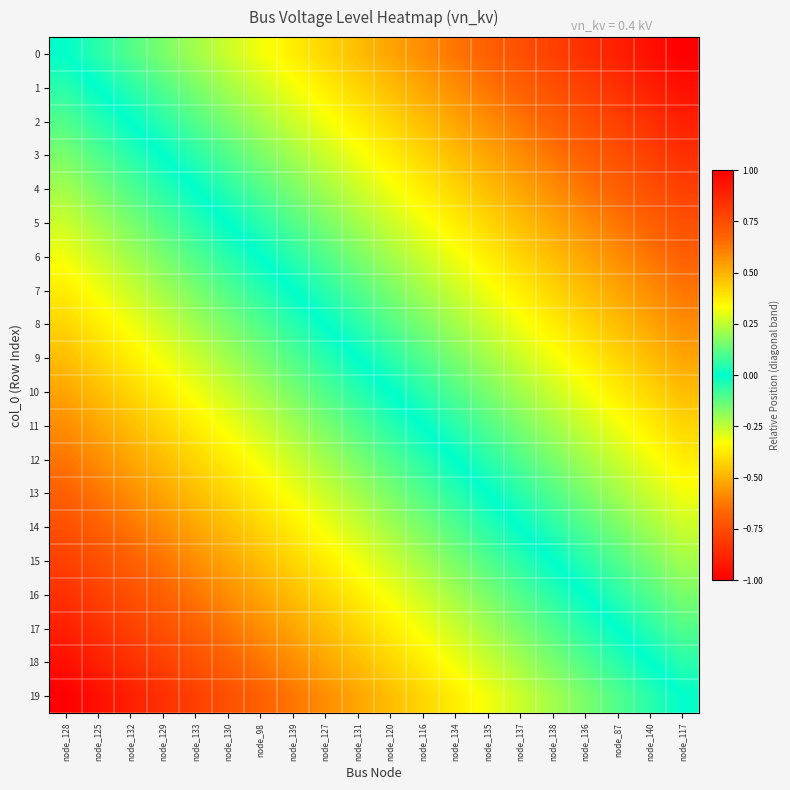

Reading right to left, extract all data points from this chart.

0: node_117=-1.0	node_140=-0.9	node_87=-0.9	node_136=-0.8	node_138=-0.8	node_137=-0.7	node_135=-0.7	node_134=-0.6	node_116=-0.6	node_120=-0.5	node_131=-0.5	node_127=-0.4	node_139=-0.4	node_98=-0.3	node_130=-0.3	node_133=-0.2	node_129=-0.2	node_132=-0.1	node_125=-0.1	node_128=0.0
1: node_117=-0.9	node_140=-0.9	node_87=-0.8	node_136=-0.8	node_138=-0.7	node_137=-0.7	node_135=-0.6	node_134=-0.6	node_116=-0.5	node_120=-0.5	node_131=-0.4	node_127=-0.4	node_139=-0.3	node_98=-0.3	node_130=-0.2	node_133=-0.2	node_129=-0.1	node_132=-0.1	node_125=0.0	node_128=0.1
2: node_117=-0.9	node_140=-0.8	node_87=-0.8	node_136=-0.7	node_138=-0.7	node_137=-0.6	node_135=-0.6	node_134=-0.5	node_116=-0.5	node_120=-0.4	node_131=-0.4	node_127=-0.3	node_139=-0.3	node_98=-0.2	node_130=-0.2	node_133=-0.1	node_129=-0.1	node_132=0.0	node_125=0.1	node_128=0.1
3: node_117=-0.8	node_140=-0.8	node_87=-0.7	node_136=-0.7	node_138=-0.6	node_137=-0.6	node_135=-0.5	node_134=-0.5	node_116=-0.4	node_120=-0.4	node_131=-0.3	node_127=-0.3	node_139=-0.2	node_98=-0.2	node_130=-0.1	node_133=-0.1	node_129=0.0	node_132=0.1	node_125=0.1	node_128=0.2
4: node_117=-0.8	node_140=-0.7	node_87=-0.7	node_136=-0.6	node_138=-0.6	node_137=-0.5	node_135=-0.5	node_134=-0.4	node_116=-0.4	node_120=-0.3	node_131=-0.3	node_127=-0.2	node_139=-0.2	node_98=-0.1	node_130=-0.1	node_133=0.0	node_129=0.1	node_132=0.1	node_125=0.2	node_128=0.2
5: node_117=-0.7	node_140=-0.7	node_87=-0.6	node_136=-0.6	node_138=-0.5	node_137=-0.5	node_135=-0.4	node_134=-0.4	node_116=-0.3	node_120=-0.3	node_131=-0.2	node_127=-0.2	node_139=-0.1	node_98=-0.1	node_130=0.0	node_133=0.1	node_129=0.1	node_132=0.2	node_125=0.2	node_128=0.3
6: node_117=-0.7	node_140=-0.6	node_87=-0.6	node_136=-0.5	node_138=-0.5	node_137=-0.4	node_135=-0.4	node_134=-0.3	node_116=-0.3	node_120=-0.2	node_131=-0.2	node_127=-0.1	node_139=-0.1	node_98=0.0	node_130=0.1	node_133=0.1	node_129=0.2	node_132=0.2	node_125=0.3	node_128=0.3
7: node_117=-0.6	node_140=-0.6	node_87=-0.5	node_136=-0.5	node_138=-0.4	node_137=-0.4	node_135=-0.3	node_134=-0.3	node_116=-0.2	node_120=-0.2	node_131=-0.1	node_127=-0.1	node_139=0.0	node_98=0.1	node_130=0.1	node_133=0.2	node_129=0.2	node_132=0.3	node_125=0.3	node_128=0.4
8: node_117=-0.6	node_140=-0.5	node_87=-0.5	node_136=-0.4	node_138=-0.4	node_137=-0.3	node_135=-0.3	node_134=-0.2	node_116=-0.2	node_120=-0.1	node_131=-0.1	node_127=0.0	node_139=0.1	node_98=0.1	node_130=0.2	node_133=0.2	node_129=0.3	node_132=0.3	node_125=0.4	node_128=0.4
9: node_117=-0.5	node_140=-0.5	node_87=-0.4	node_136=-0.4	node_138=-0.3	node_137=-0.3	node_135=-0.2	node_134=-0.2	node_116=-0.1	node_120=-0.1	node_131=0.0	node_127=0.1	node_139=0.1	node_98=0.2	node_130=0.2	node_133=0.3	node_129=0.3	node_132=0.4	node_125=0.4	node_128=0.5
10: node_117=-0.5	node_140=-0.4	node_87=-0.4	node_136=-0.3	node_138=-0.3	node_137=-0.2	node_135=-0.2	node_134=-0.1	node_116=-0.1	node_120=0.0	node_131=0.1	node_127=0.1	node_139=0.2	node_98=0.2	node_130=0.3	node_133=0.3	node_129=0.4	node_132=0.4	node_125=0.5	node_128=0.5
11: node_117=-0.4	node_140=-0.4	node_87=-0.3	node_136=-0.3	node_138=-0.2	node_137=-0.2	node_135=-0.1	node_134=-0.1	node_116=0.0	node_120=0.1	node_131=0.1	node_127=0.2	node_139=0.2	node_98=0.3	node_130=0.3	node_133=0.4	node_129=0.4	node_132=0.5	node_125=0.5	node_128=0.6
12: node_117=-0.4	node_140=-0.3	node_87=-0.3	node_136=-0.2	node_138=-0.2	node_137=-0.1	node_135=-0.1	node_134=0.0	node_116=0.1	node_120=0.1	node_131=0.2	node_127=0.2	node_139=0.3	node_98=0.3	node_130=0.4	node_133=0.4	node_129=0.5	node_132=0.5	node_125=0.6	node_128=0.6
13: node_117=-0.3	node_140=-0.3	node_87=-0.2	node_136=-0.2	node_138=-0.1	node_137=-0.1	node_135=0.0	node_134=0.1	node_116=0.1	node_120=0.2	node_131=0.2	node_127=0.3	node_139=0.3	node_98=0.4	node_130=0.4	node_133=0.5	node_129=0.5	node_132=0.6	node_125=0.6	node_128=0.7
14: node_117=-0.3	node_140=-0.2	node_87=-0.2	node_136=-0.1	node_138=-0.1	node_137=0.0	node_135=0.1	node_134=0.1	node_116=0.2	node_120=0.2	node_131=0.3	node_127=0.3	node_139=0.4	node_98=0.4	node_130=0.5	node_133=0.5	node_129=0.6	node_132=0.6	node_125=0.7	node_128=0.7
15: node_117=-0.2	node_140=-0.2	node_87=-0.1	node_136=-0.1	node_138=0.0	node_137=0.1	node_135=0.1	node_134=0.2	node_116=0.2	node_120=0.3	node_131=0.3	node_127=0.4	node_139=0.4	node_98=0.5	node_130=0.5	node_133=0.6	node_129=0.6	node_132=0.7	node_125=0.7	node_128=0.8
16: node_117=-0.2	node_140=-0.1	node_87=-0.1	node_136=0.0	node_138=0.1	node_137=0.1	node_135=0.2	node_134=0.2	node_116=0.3	node_120=0.3	node_131=0.4	node_127=0.4	node_139=0.5	node_98=0.5	node_130=0.6	node_133=0.6	node_129=0.7	node_132=0.7	node_125=0.8	node_128=0.8
17: node_117=-0.1	node_140=-0.1	node_87=0.0	node_136=0.1	node_138=0.1	node_137=0.2	node_135=0.2	node_134=0.3	node_116=0.3	node_120=0.4	node_131=0.4	node_127=0.5	node_139=0.5	node_98=0.6	node_130=0.6	node_133=0.7	node_129=0.7	node_132=0.8	node_125=0.8	node_128=0.9
18: node_117=-0.1	node_140=0.0	node_87=0.1	node_136=0.1	node_138=0.2	node_137=0.2	node_135=0.3	node_134=0.3	node_116=0.4	node_120=0.4	node_131=0.5	node_127=0.5	node_139=0.6	node_98=0.6	node_130=0.7	node_133=0.7	node_129=0.8	node_132=0.8	node_125=0.9	node_128=0.9
19: node_117=0.0	node_140=0.1	node_87=0.1	node_136=0.2	node_138=0.2	node_137=0.3	node_135=0.3	node_134=0.4	node_116=0.4	node_120=0.5	node_131=0.5	node_127=0.6	node_139=0.6	node_98=0.7	node_130=0.7	node_133=0.8	node_129=0.8	node_132=0.9	node_125=0.9	node_128=1.0